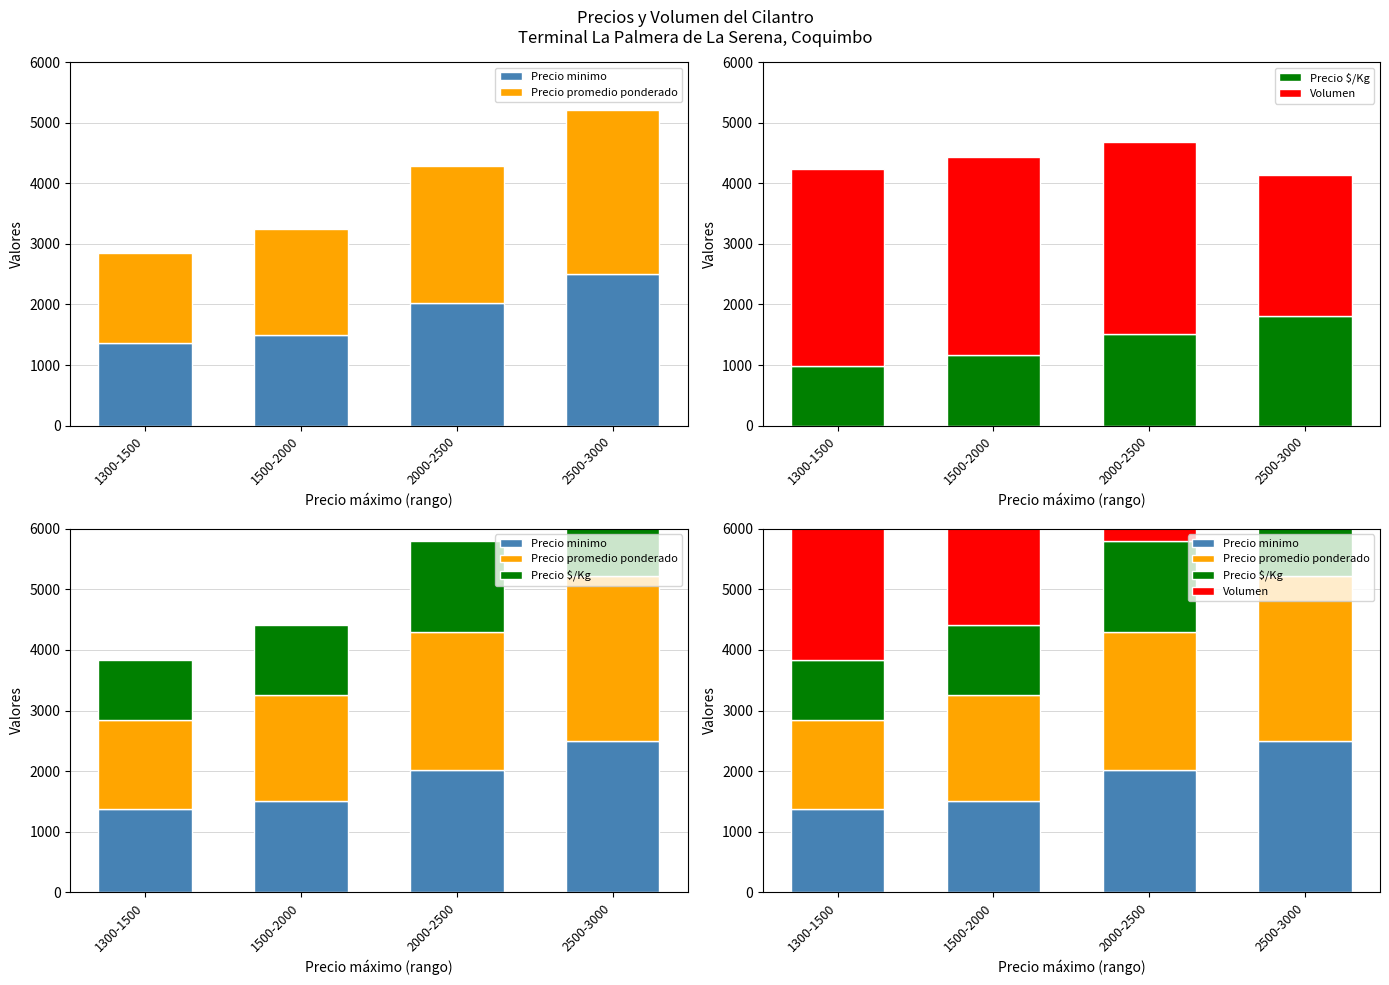

Reading right to left, extract all data points from this chart.

Precio minimo: 2500	2027	1500	1370
Precio promedio ponderado: 2716	2263	1750	1479
Precio $/Kg: 1811	1509	1167	986
Volumen: 2333	3169	3264	3244